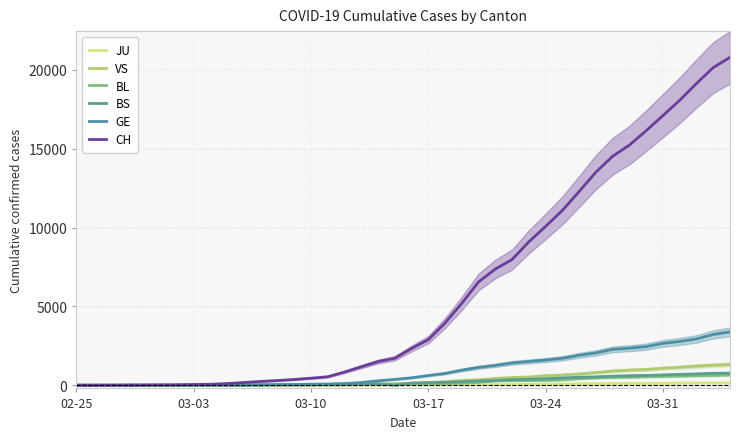

Where is VS nearest to the value 659?

29